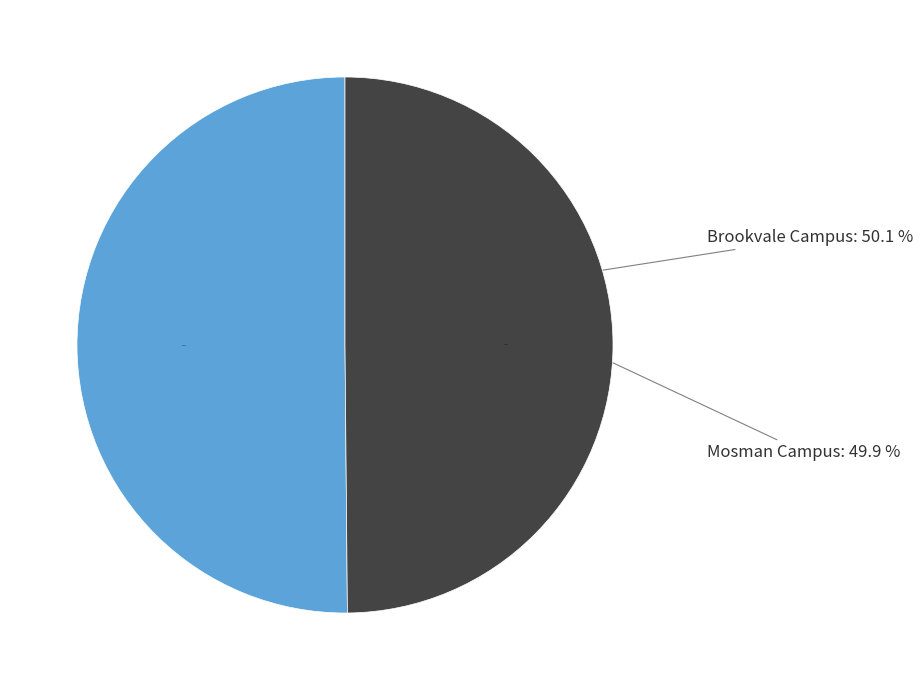

The Brookvale Campus slice represents 50% of the pie. True or false?

True